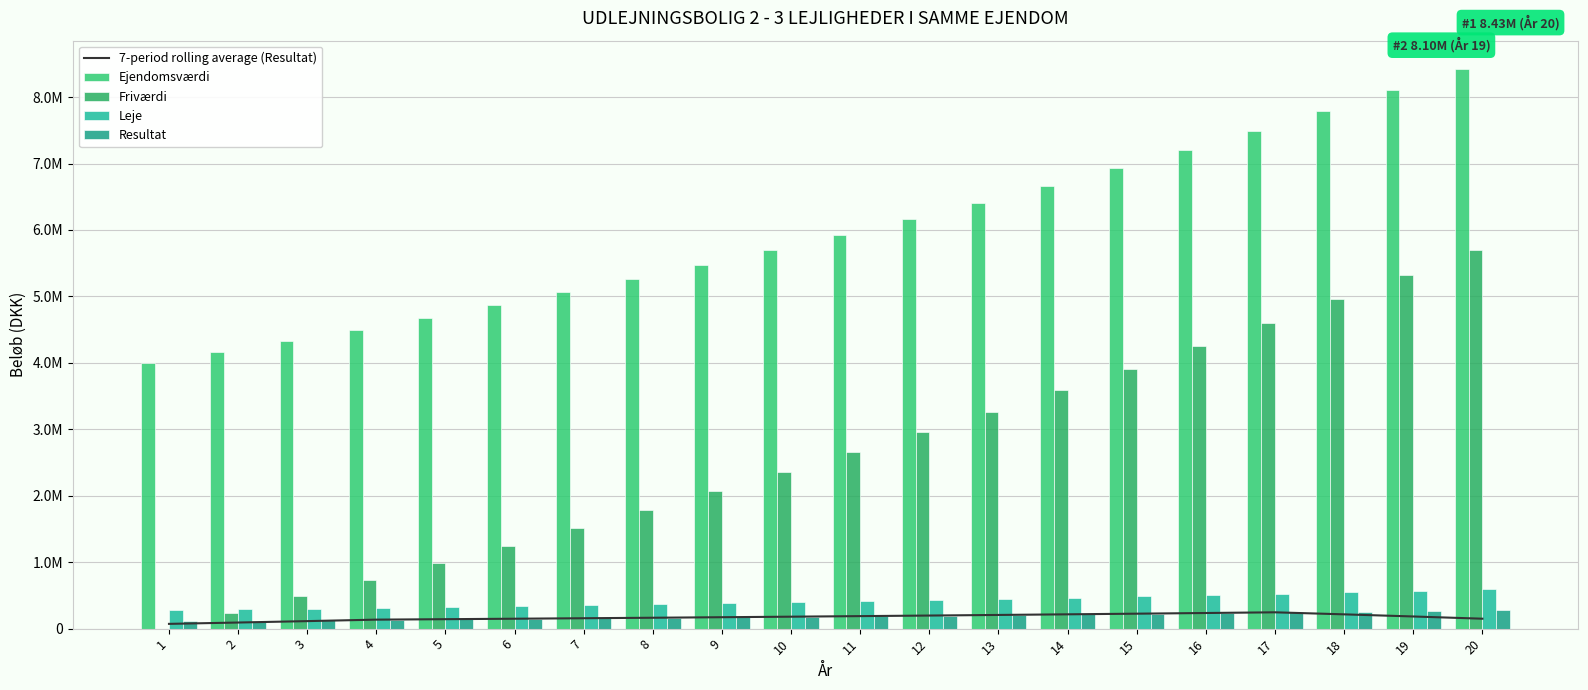

The value of Friværdi at 20 is 5702466.2. True or false?

True